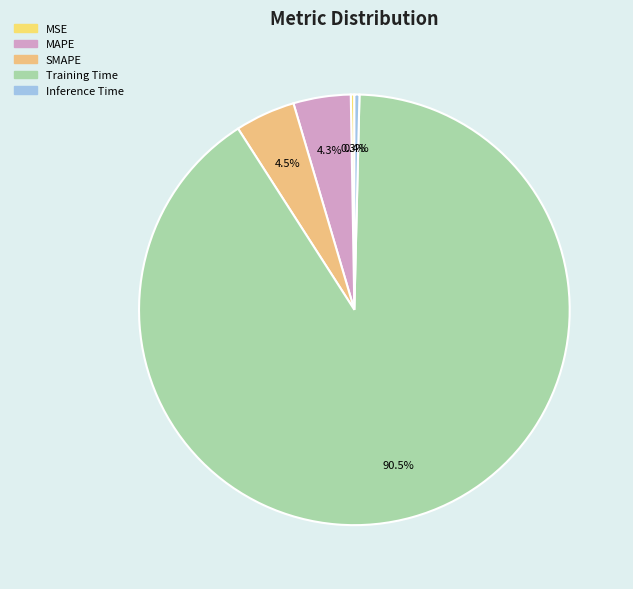

To the nearest percent, what is the average slice percentage?

20%